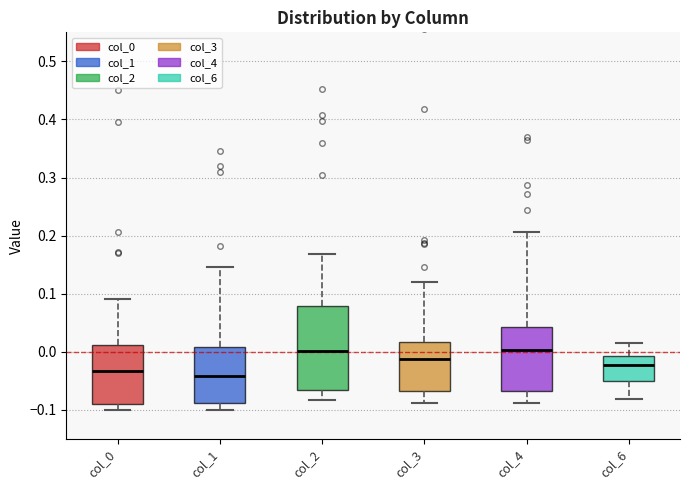

Where does the median line of the box for col_0 sit on the y-axis? The values are not printed on the chart, so give them approximately, as read against the axis.

-0.03